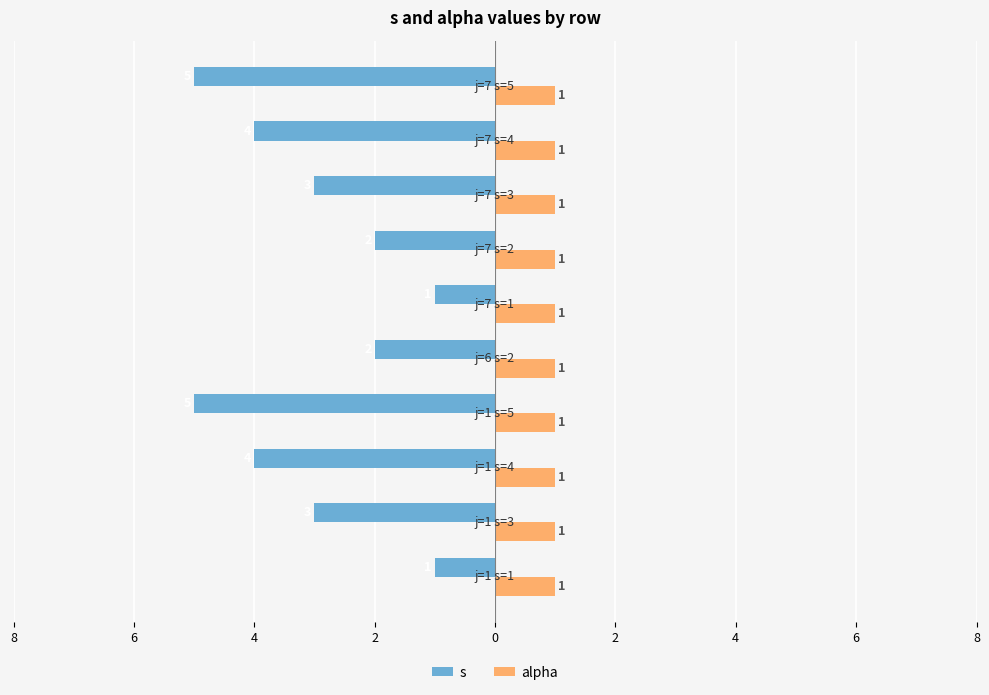

What are all the series names shown in the legend?

s, alpha